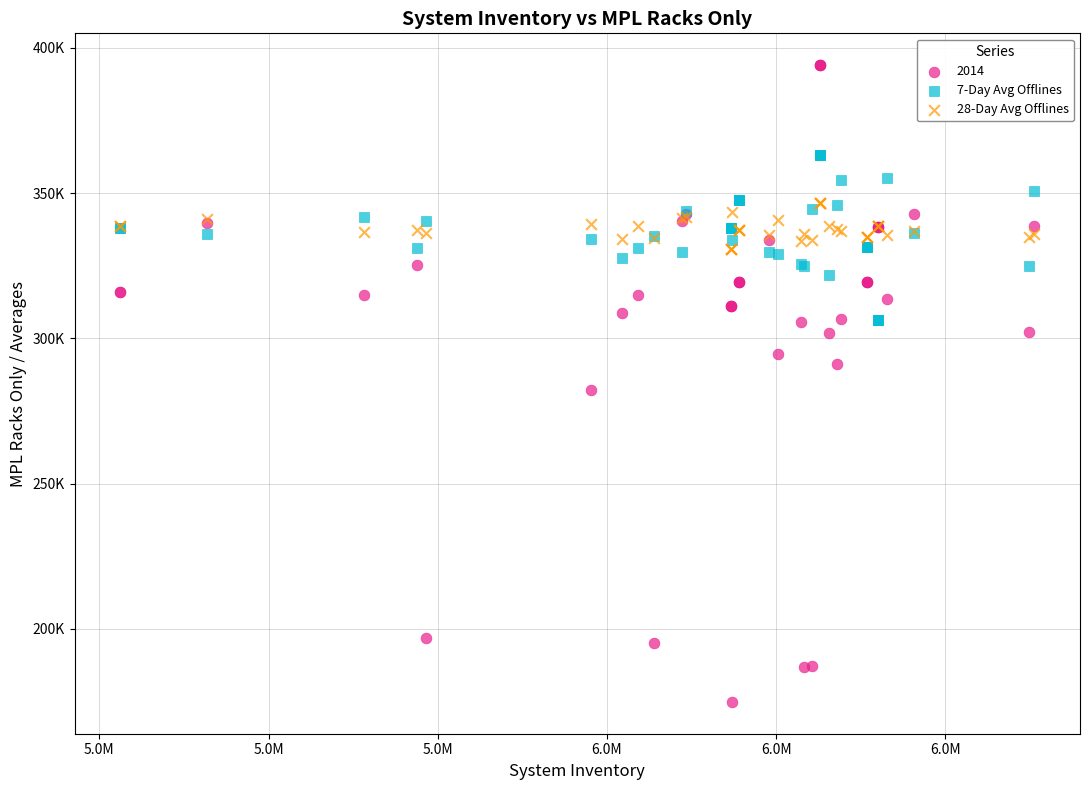

What are all the series names shown in the legend?

2014, 7-Day Avg Offlines, 28-Day Avg Offlines